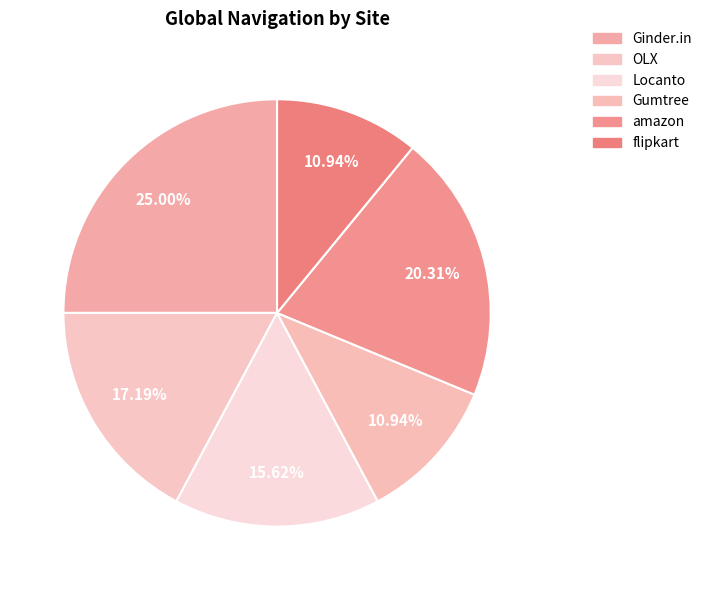

Which slice is the largest?

Ginder.in